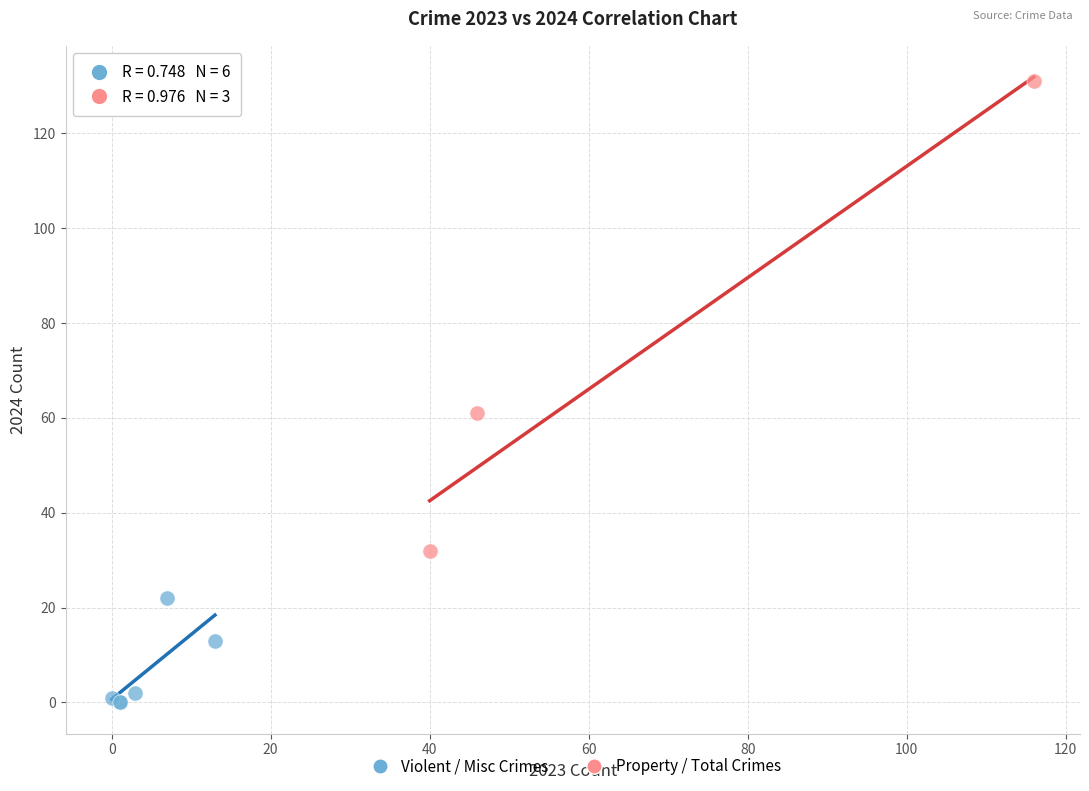

Which series has the largest Y range (max minus min)?

Property / Total Crimes